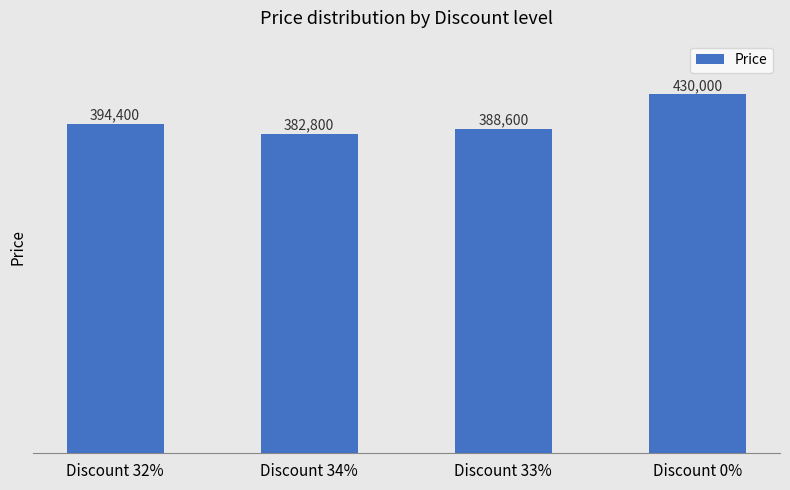

What is the value of the 3rd bar from the left?

388600